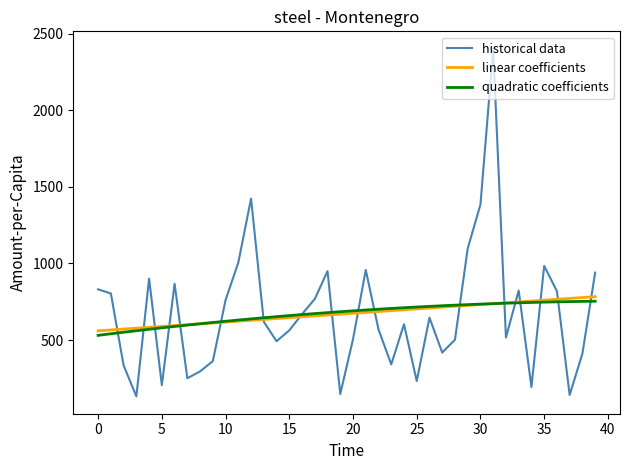

What is the minimum value for quadratic coefficients?

530.4